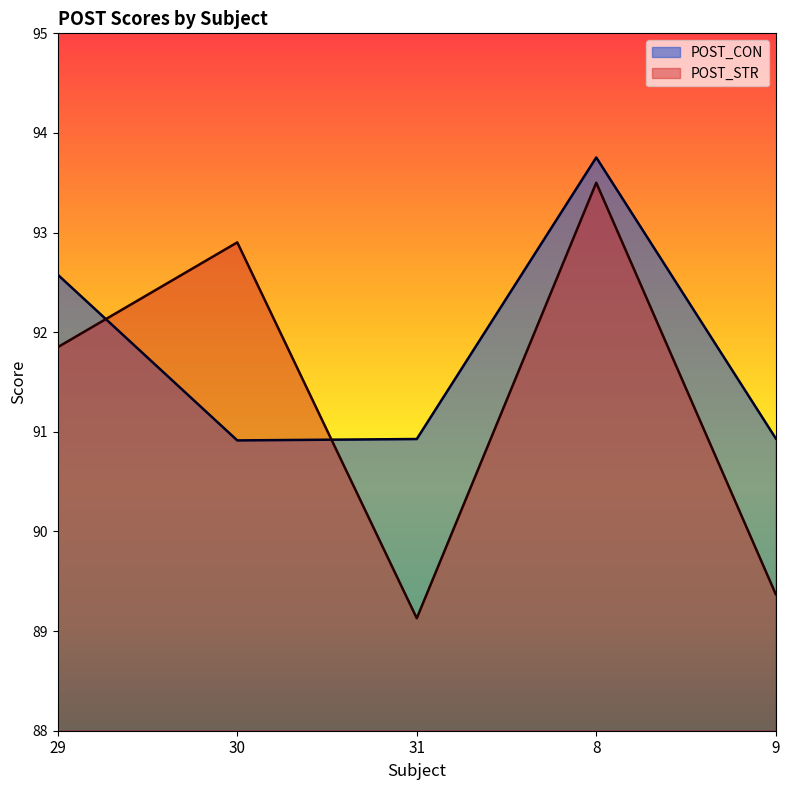

How many times do POST_CON and POST_STR cross each other?

2